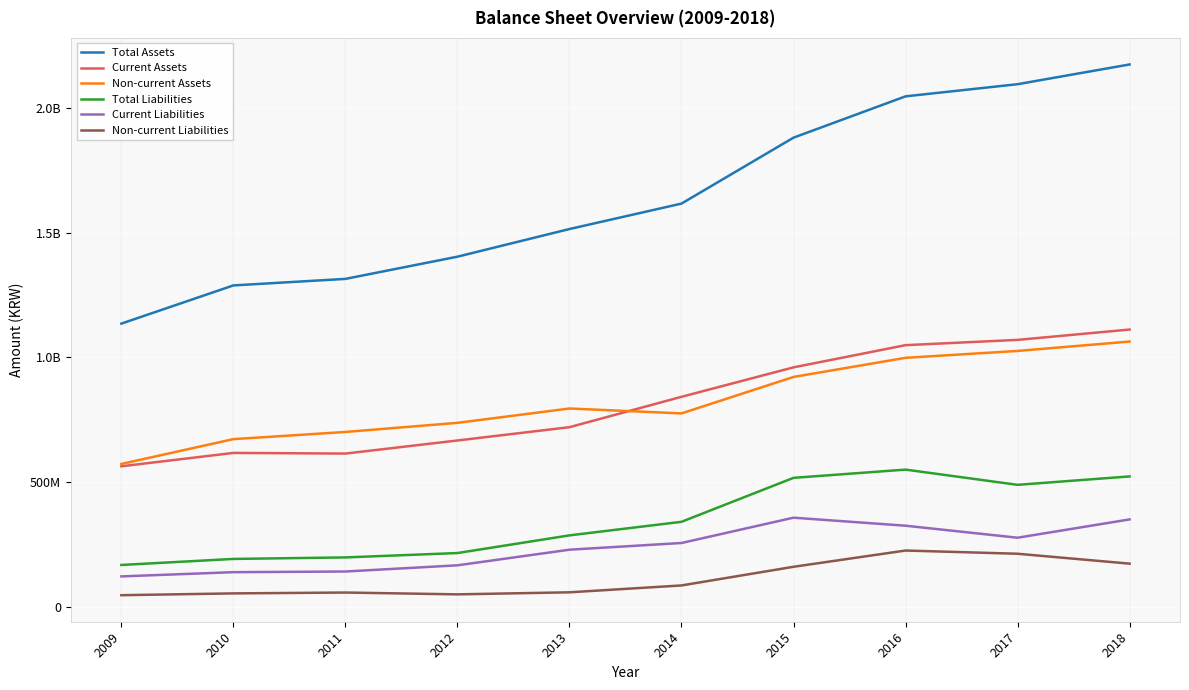

At how many categories does at least one series exceed 356074501?

10